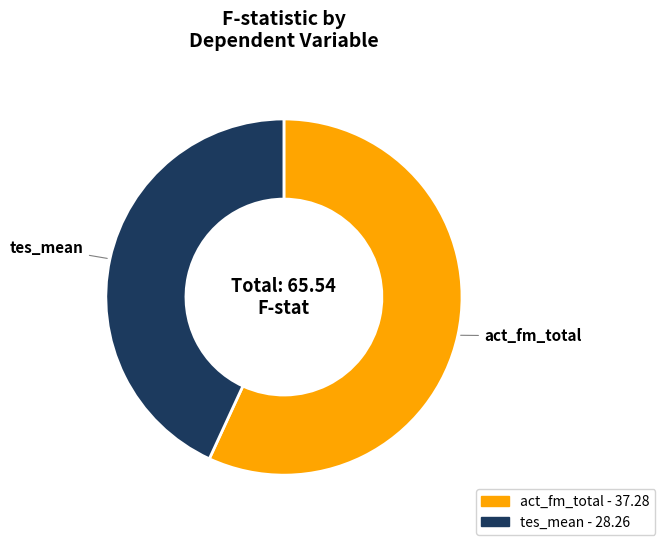

Is there a majority slice in this chart?

Yes